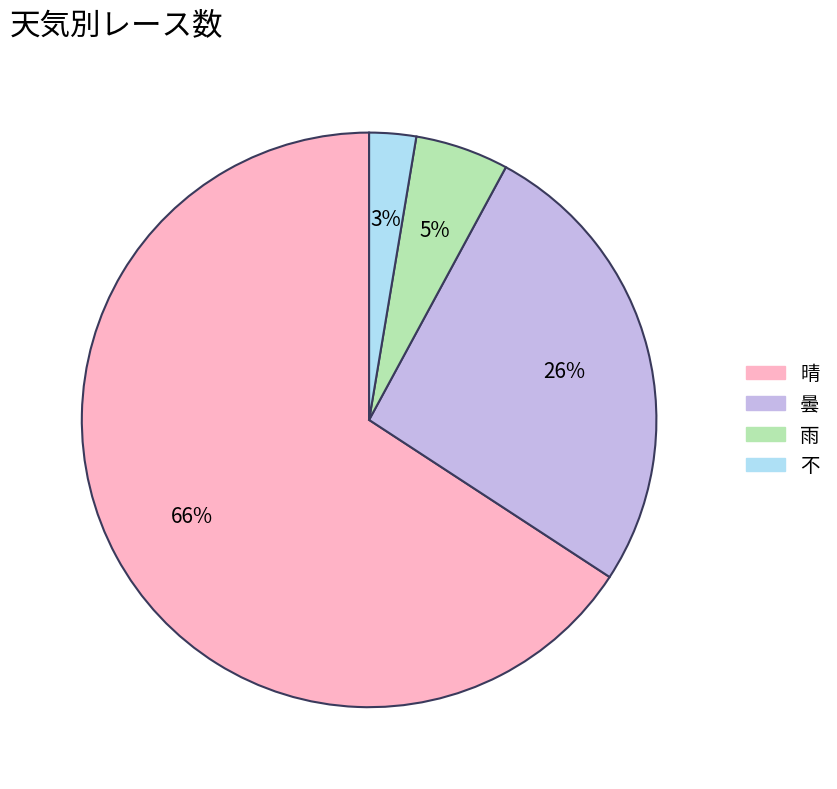

How many segments does this pie chart have?

4